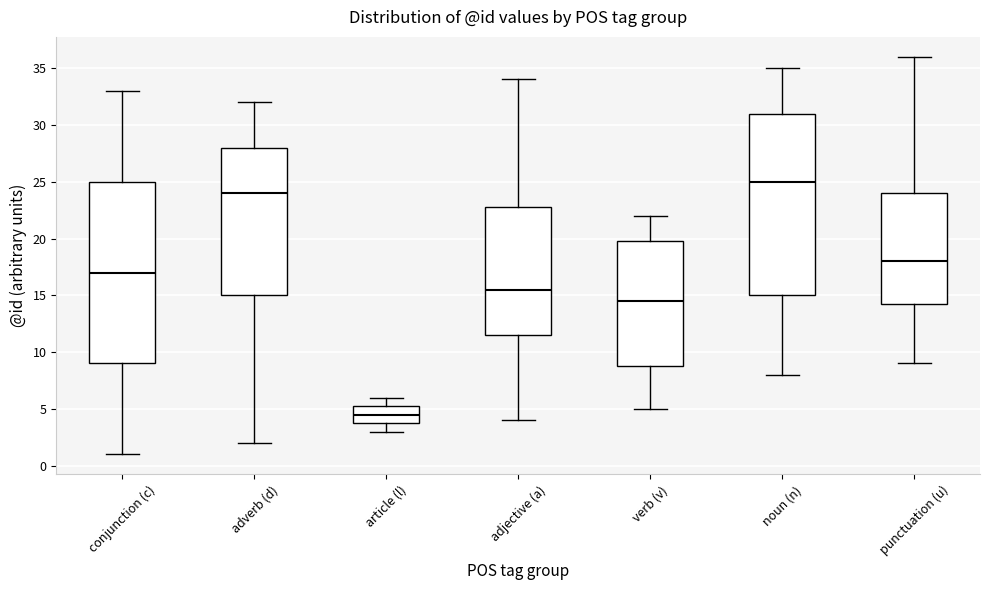

Where is the lower edge of the box for verb (v) on the y-axis? The values are not printed on the chart, so give them approximately, as read against the axis.

9.0